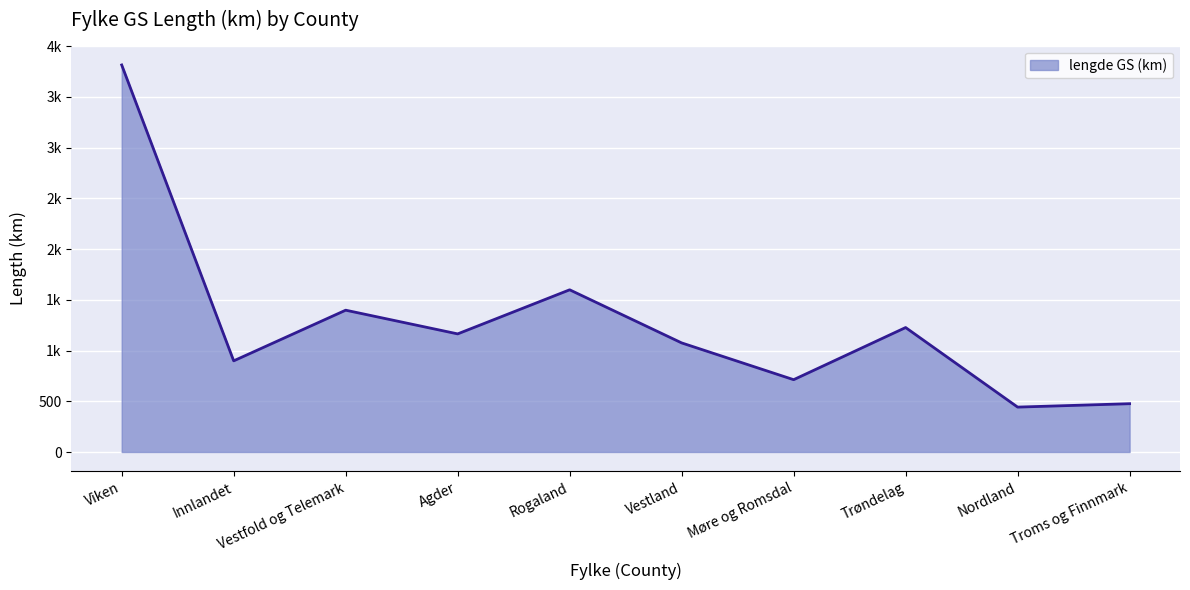

Is it true that the value at Agder is 1163.7?

True